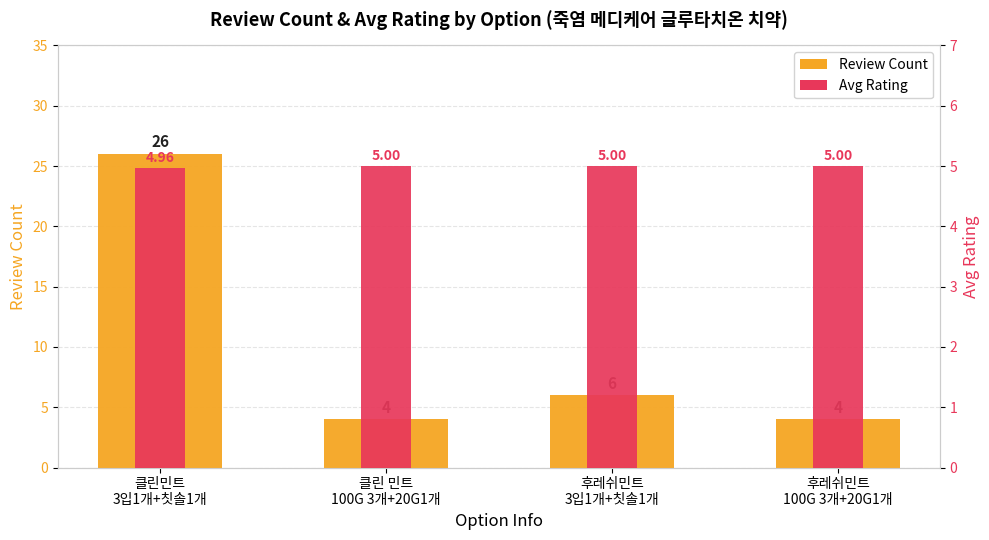

Reading left to right, transcribe all the data shown in this chart.

Review Count: 26.0	4.0	6.0	4.0
Avg Rating: 5.0	5.0	5.0	5.0